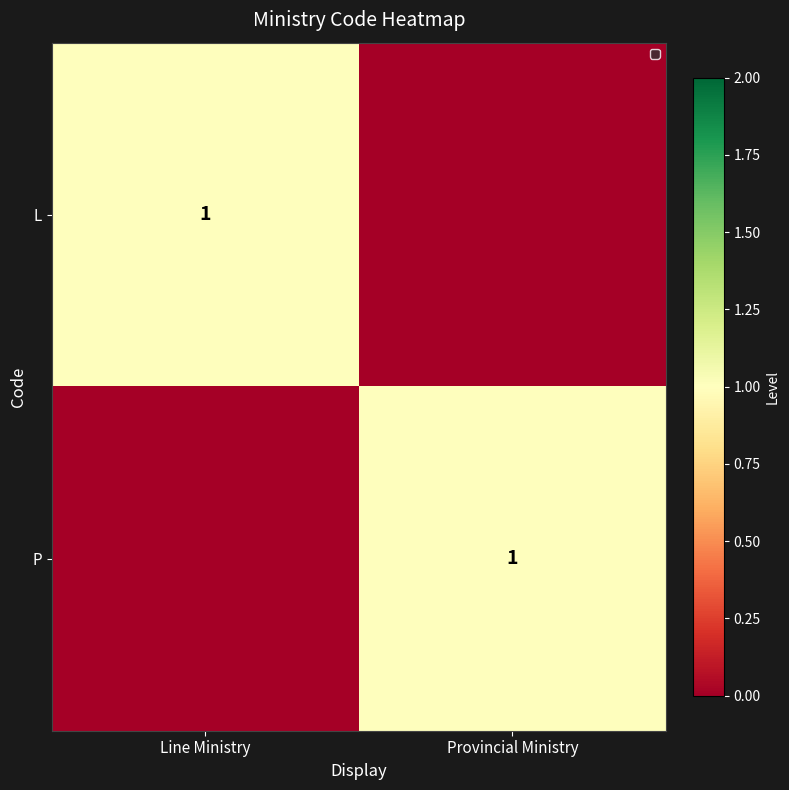

The value of L at Line Ministry is 1. True or false?

True